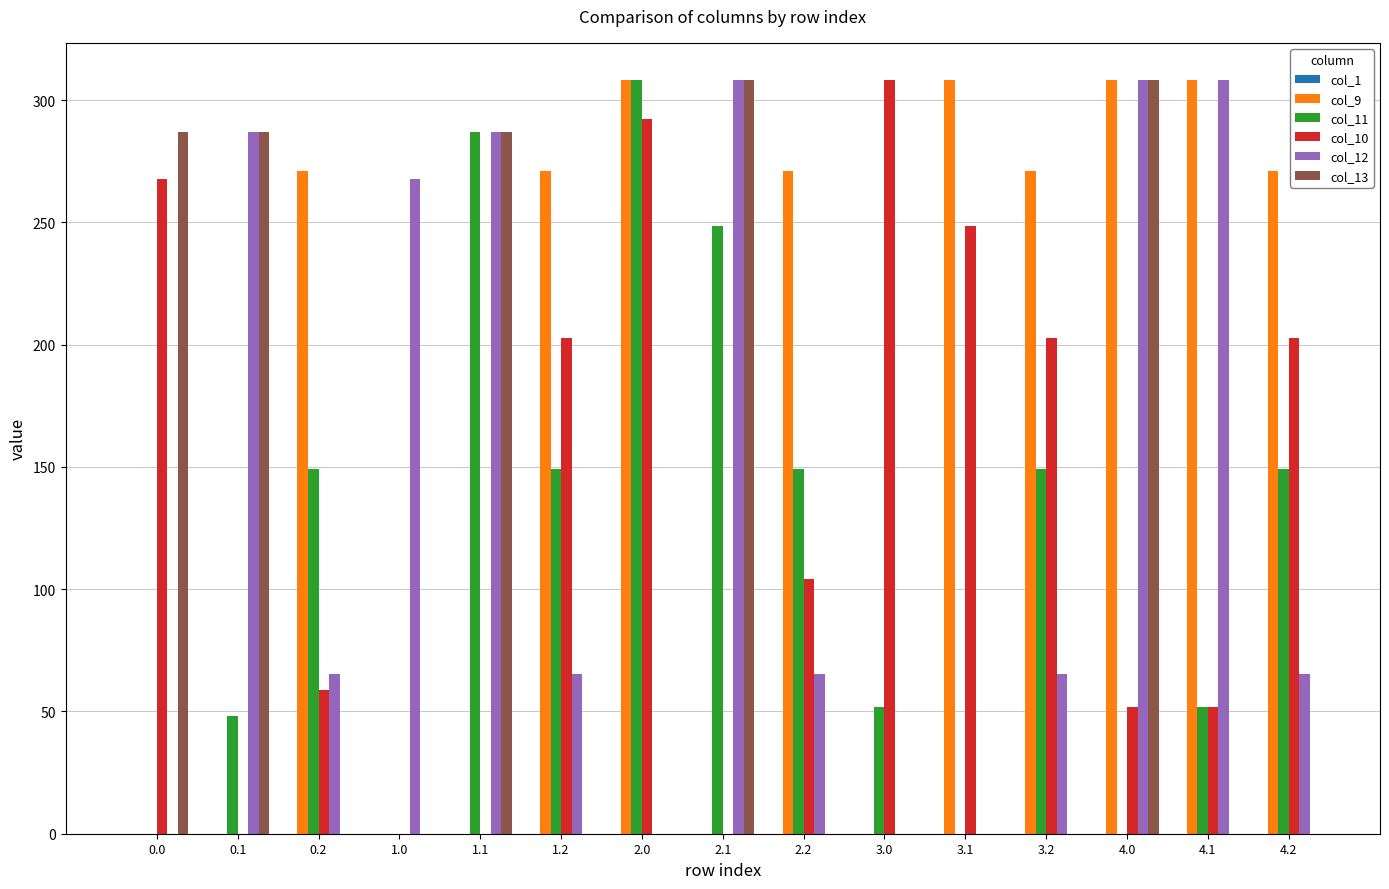

The col_13 series shows 144.5 at 0.0. True or false?

False